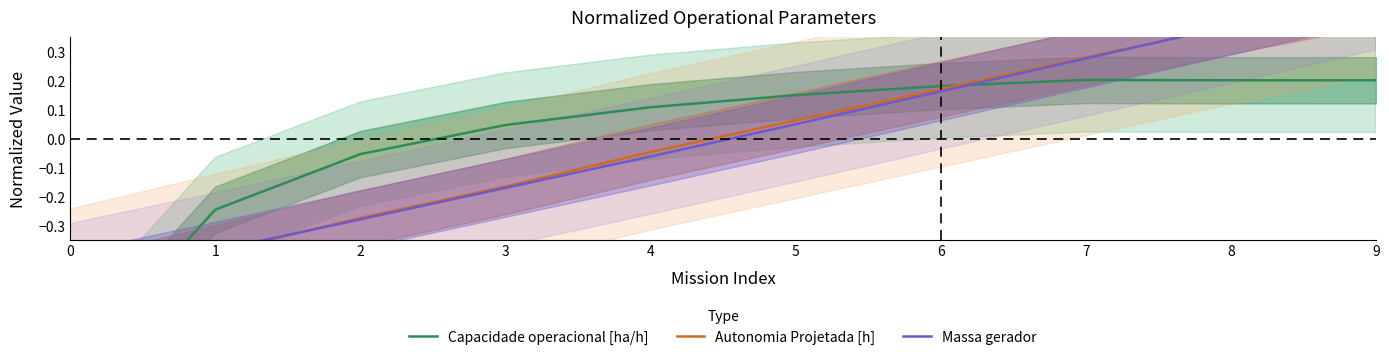

Rank the series at 8 from lowest to highest value.

Capacidade operacional [ha/h], Autonomia Projetada [h], Massa gerador